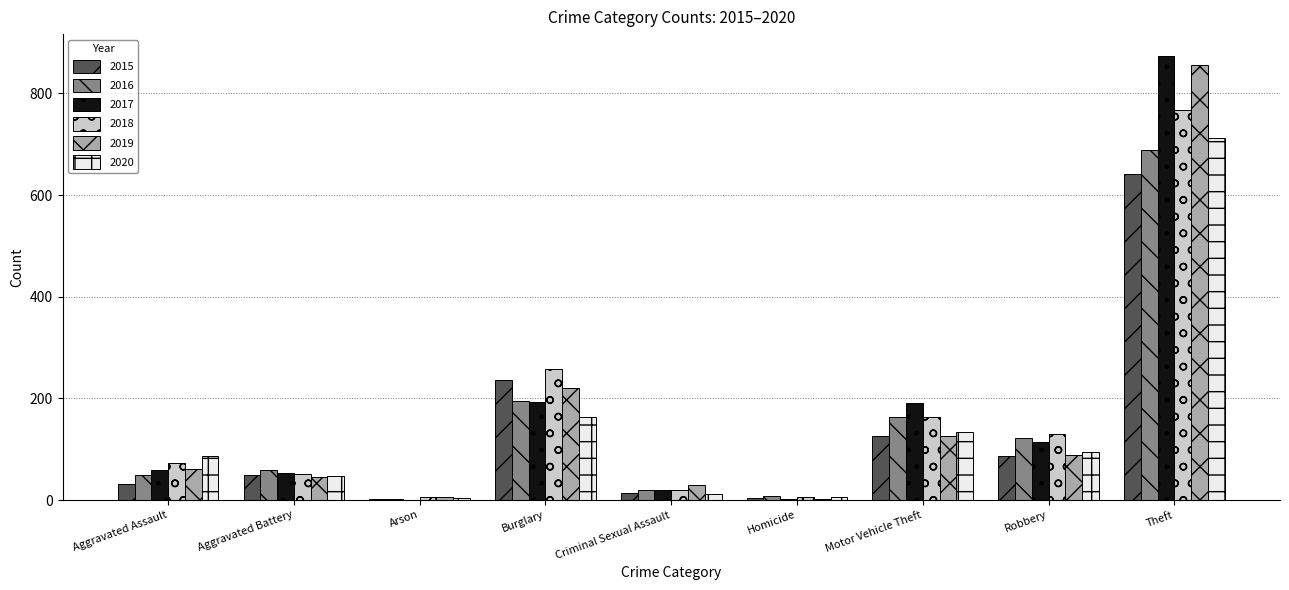

At which category is the sum across all series the highest?

Theft